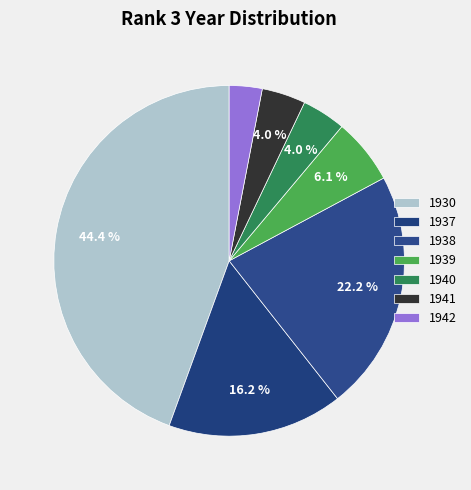

True or false: 1938 accounts for 15% of the total.

False